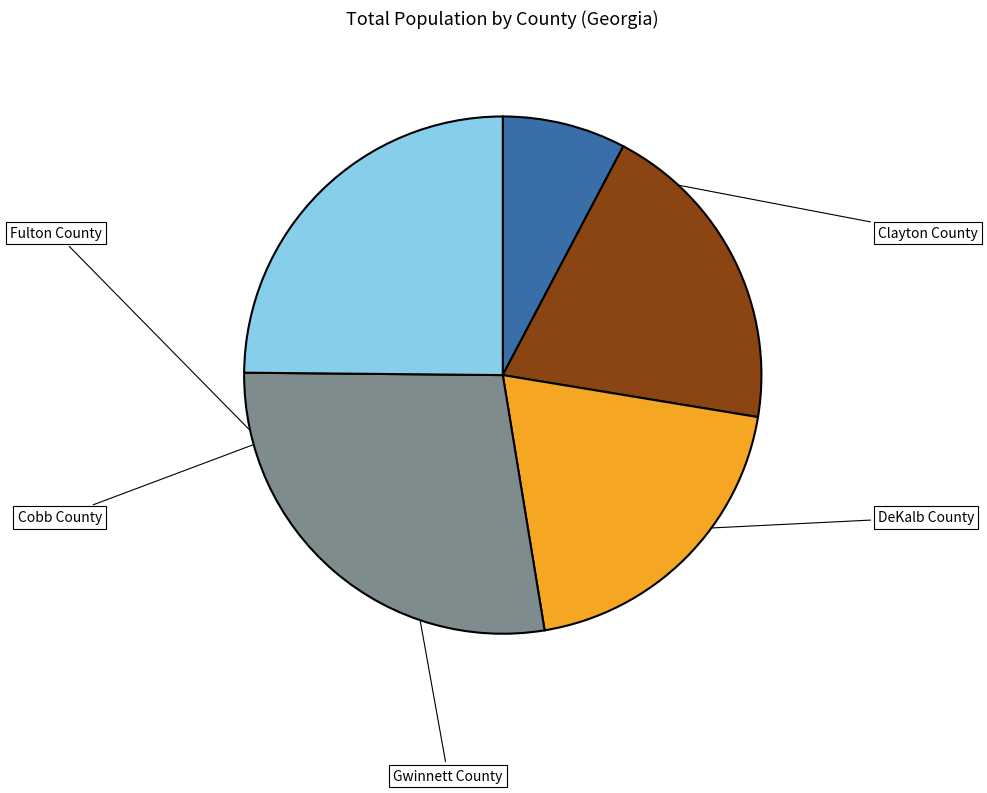

True or false: Gwinnett County accounts for 32% of the total.

False